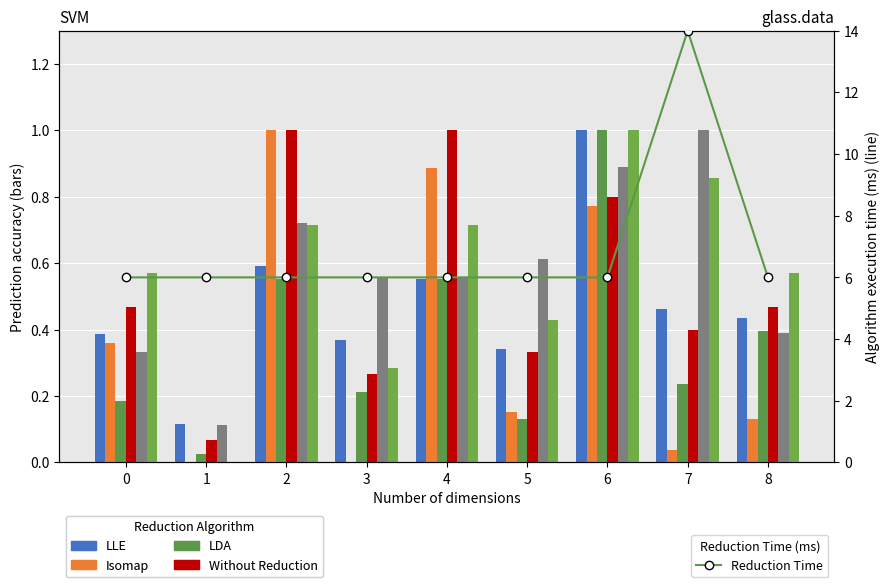

Which has a higher value, 1 or 7?

7